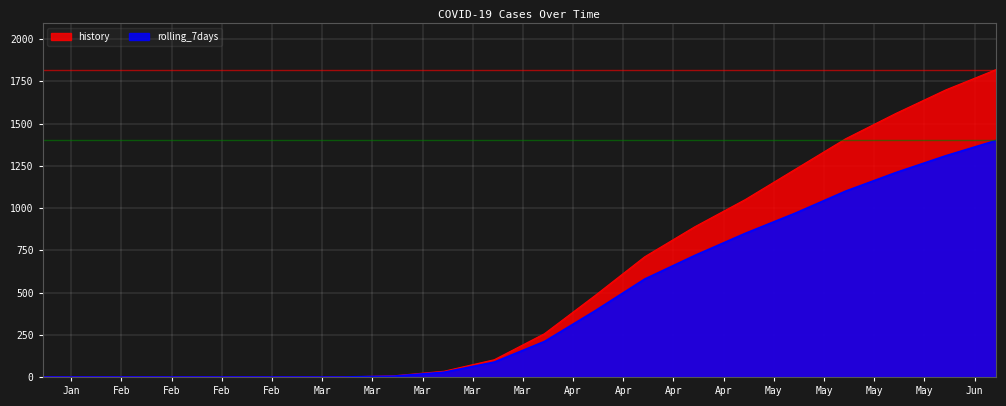

Which series has the largest total across all categories?

history